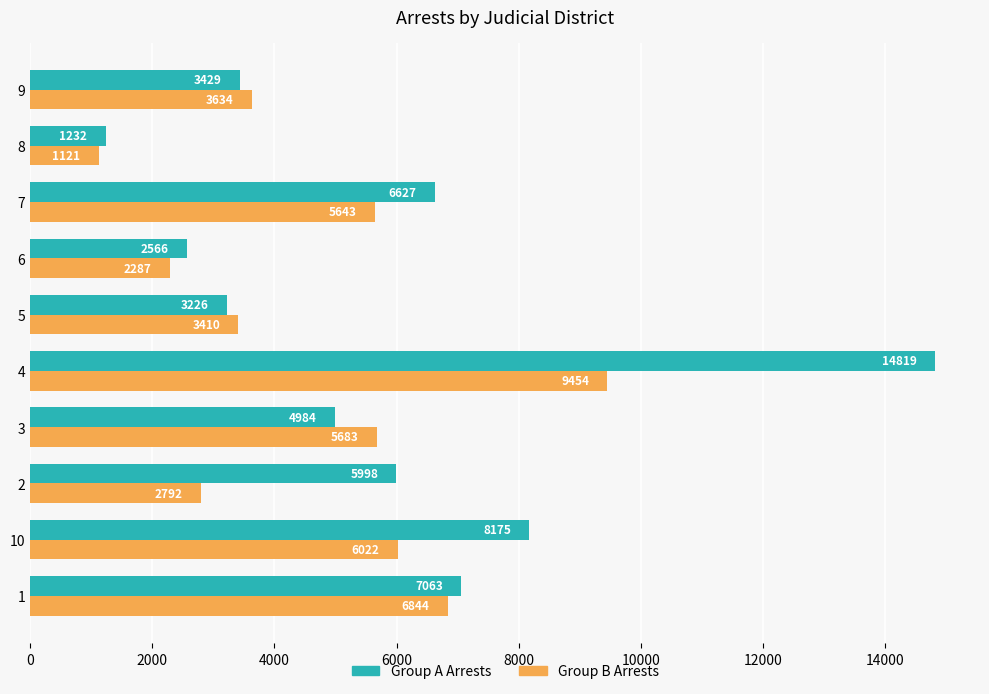

At which category is the sum across all series the highest?

4